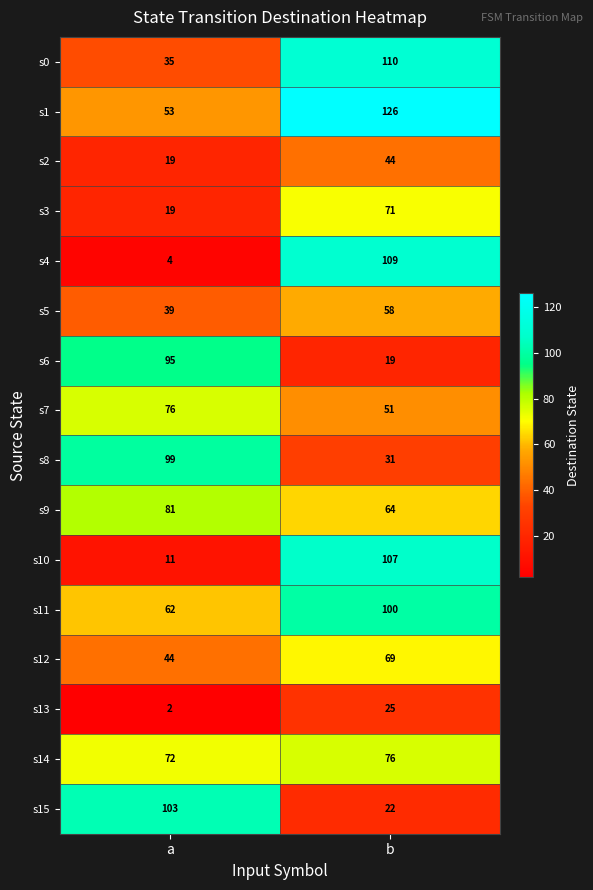

At how many categories does at least one series exceed 66?

2